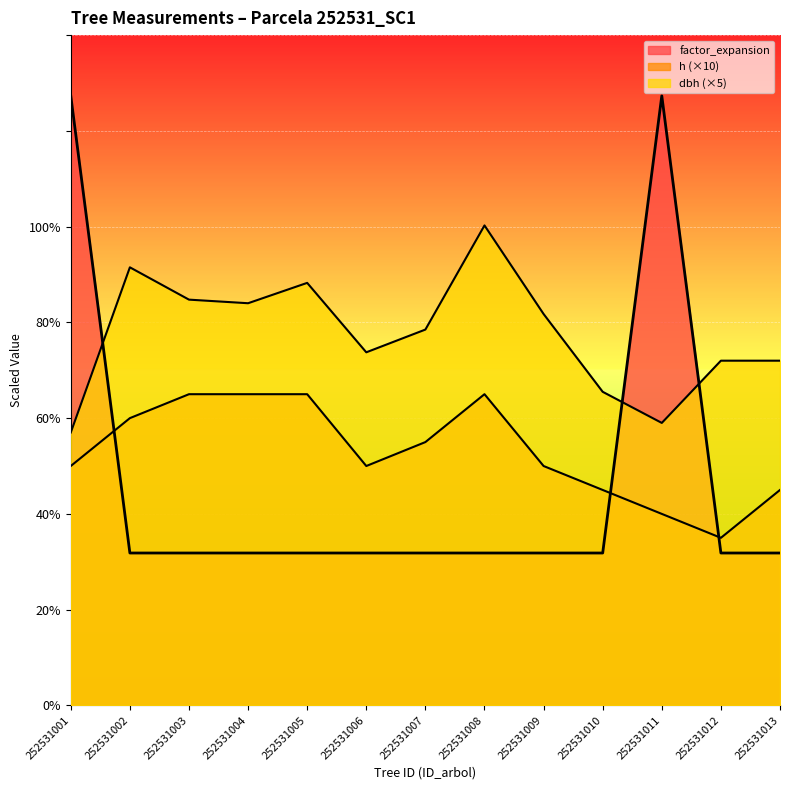

Is it true that dbh equals 59.0 at 252531011?

True